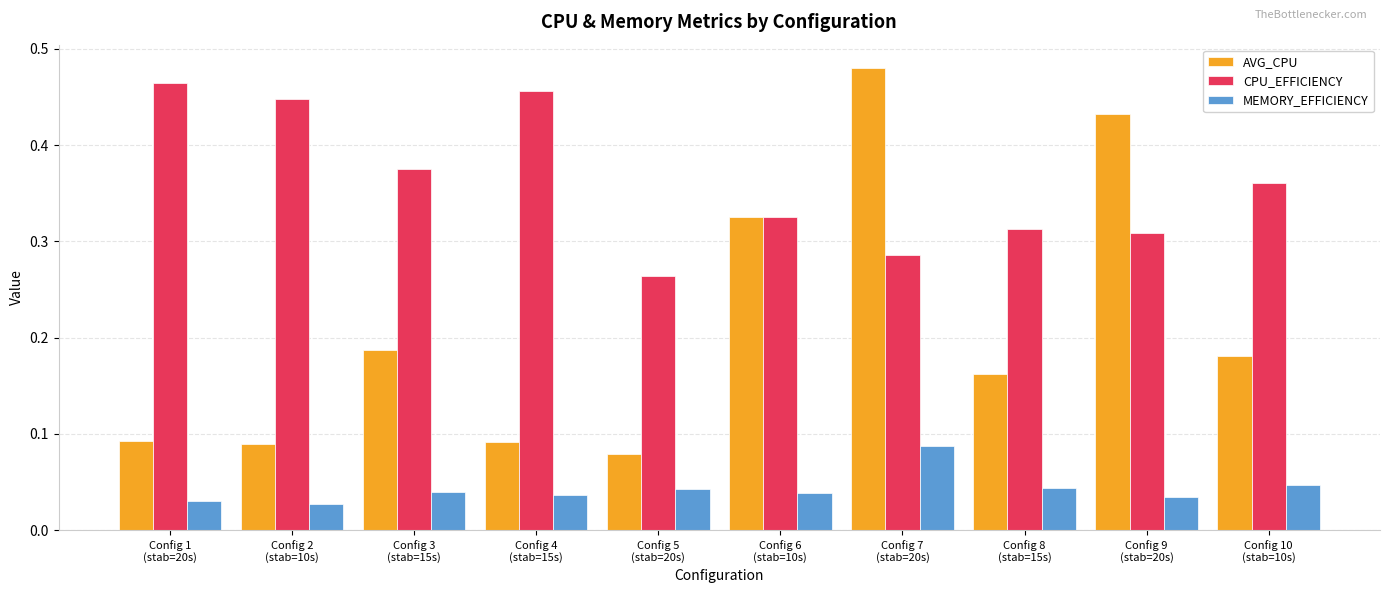

Count the MEMORY_EFFICIENCY values in the range 0 to 1.

10